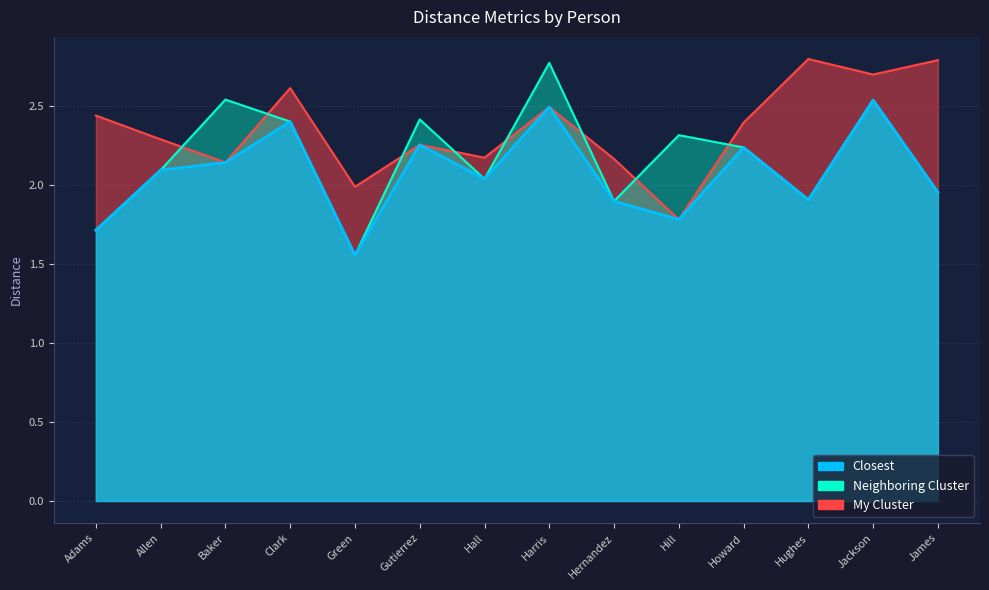

Reading right to left, extract all data points from this chart.

Closest: 2.0	2.5	1.9	2.2	1.8	1.9	2.5	2.0	2.3	1.6	2.4	2.1	2.1	1.7
Neighboring Cluster: 2.0	2.5	1.9	2.2	2.3	1.9	2.8	2.0	2.4	1.6	2.4	2.5	2.1	1.7
My Cluster: 2.8	2.7	2.8	2.4	1.8	2.2	2.5	2.2	2.3	2.0	2.6	2.1	2.3	2.4